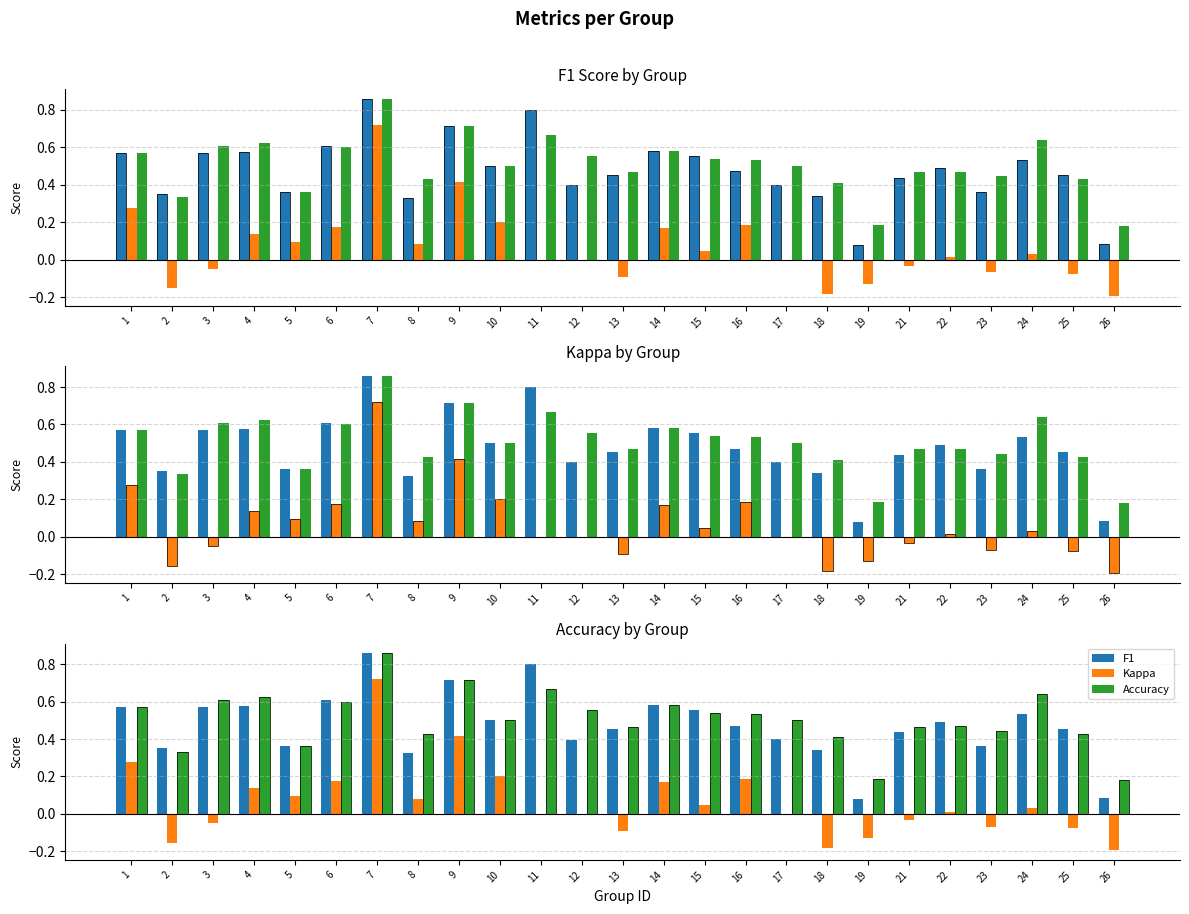

What is the approximate value of F1 at 5?

0.4